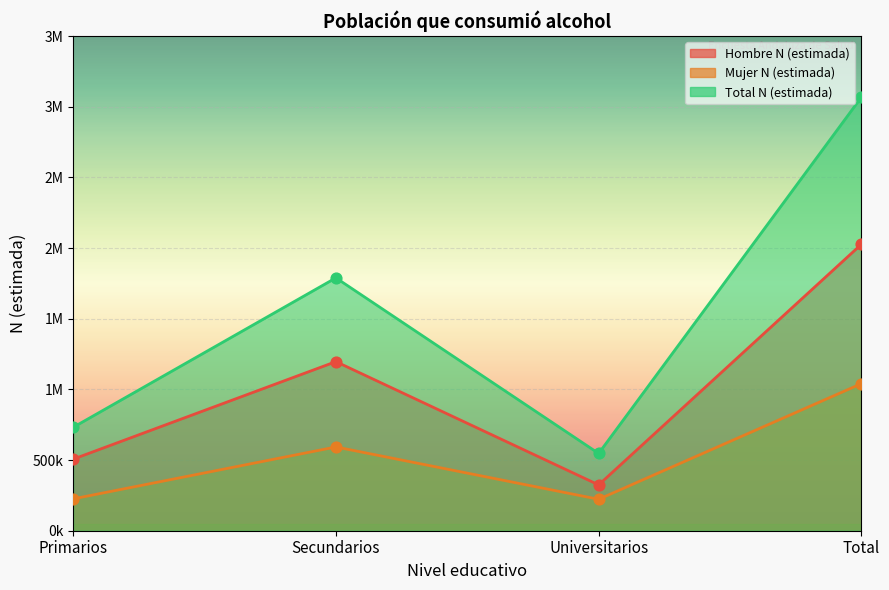

What are all the series names shown in the legend?

Hombre N (estimada), Mujer N (estimada), Total N (estimada)